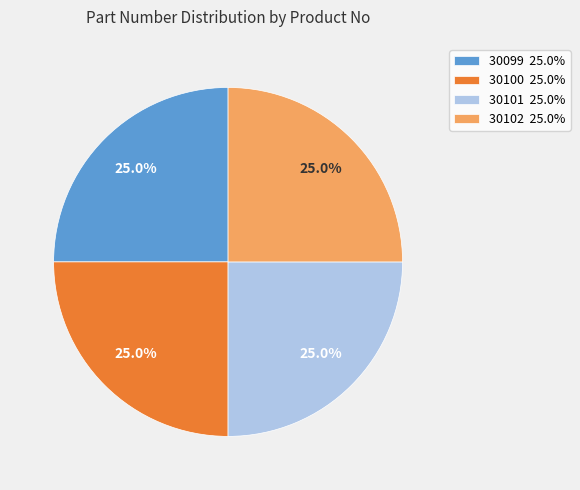

How much of the chart is everything except 30101 25.0%?

75.0%